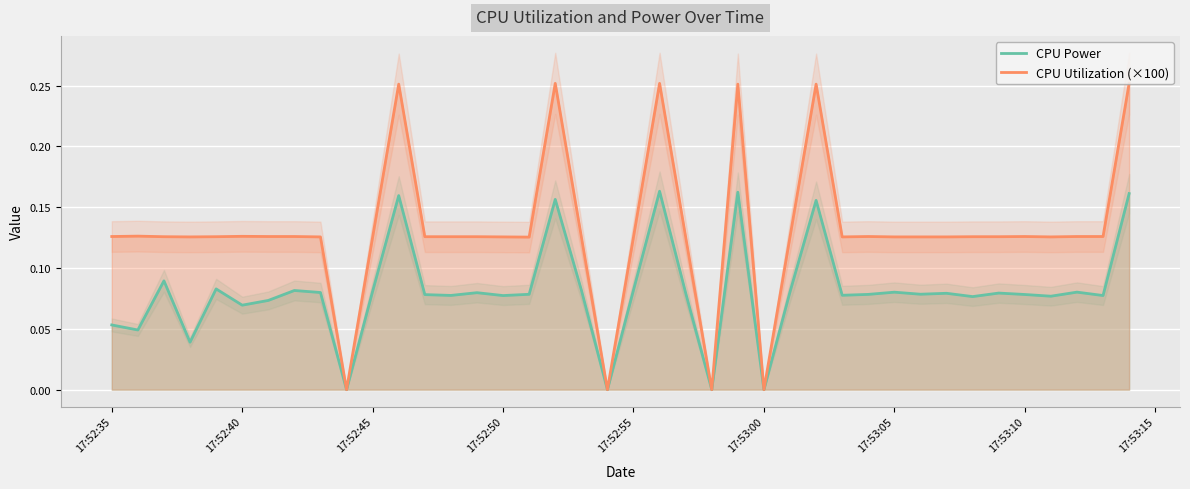

True or false: CPU Utilization (×100) and CPU Power intersect in this chart.

False